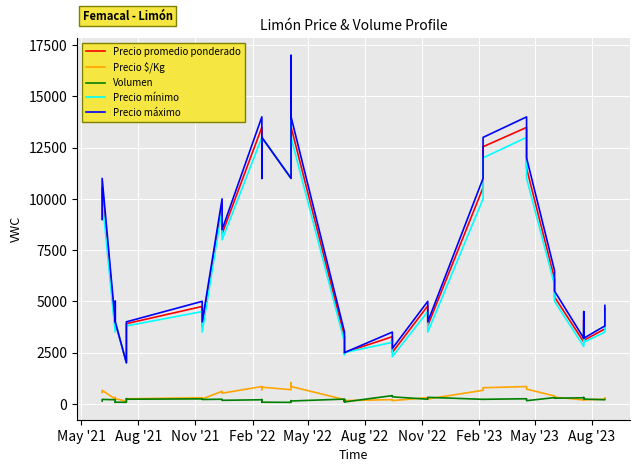

How many interior local valleys does the Precio máximo series have?

10